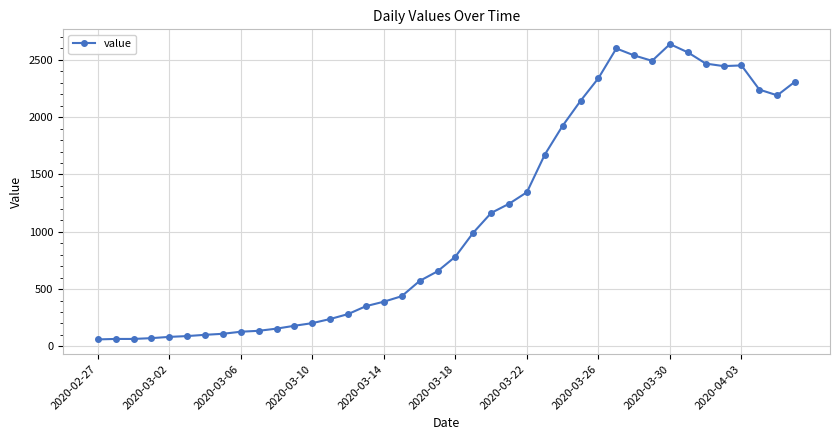

What is the sum of all values?

44916